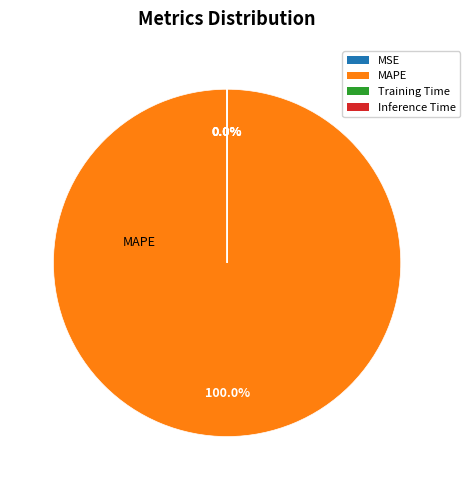

Is there a majority slice in this chart?

Yes